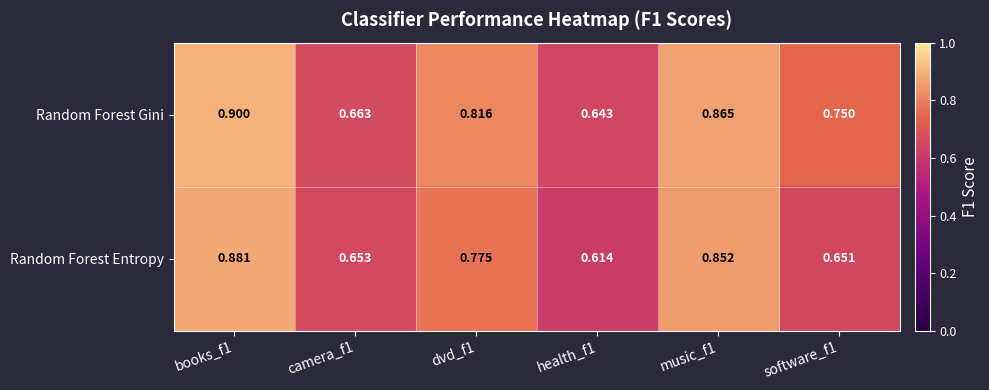

Rank the series by their maximum value, from lowest to highest.

Random Forest Entropy, Random Forest Gini